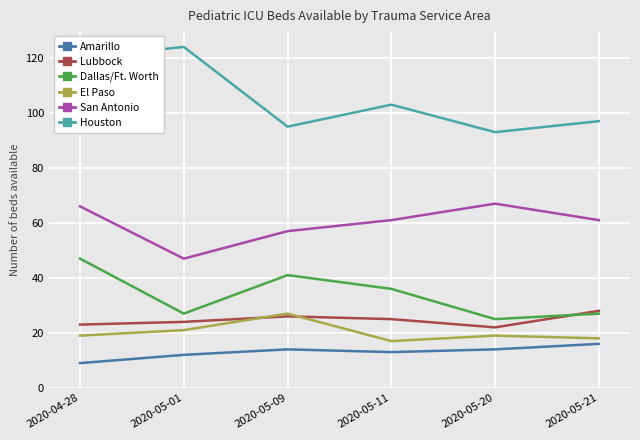

What is the spread (max minus min) of values at 2020-05-21?

81